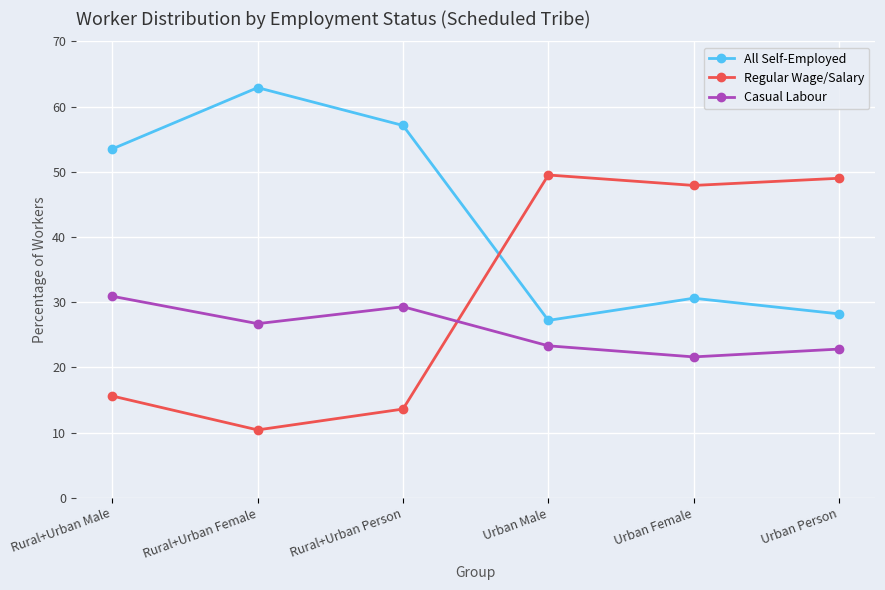

True or false: Regular Wage/Salary has more than 0 interior local peaks.

True